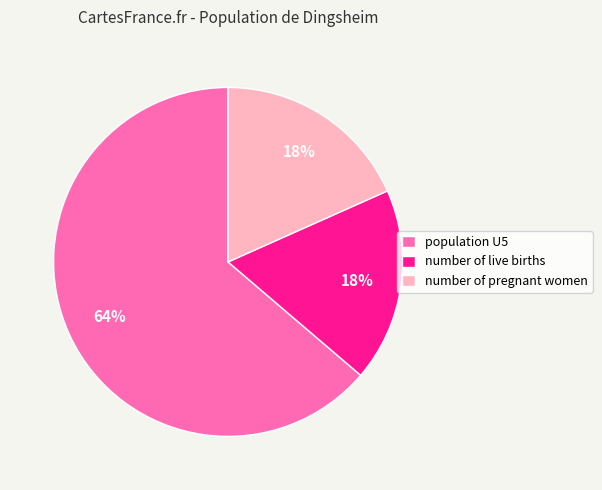

Count the number of slices in the pie.

3